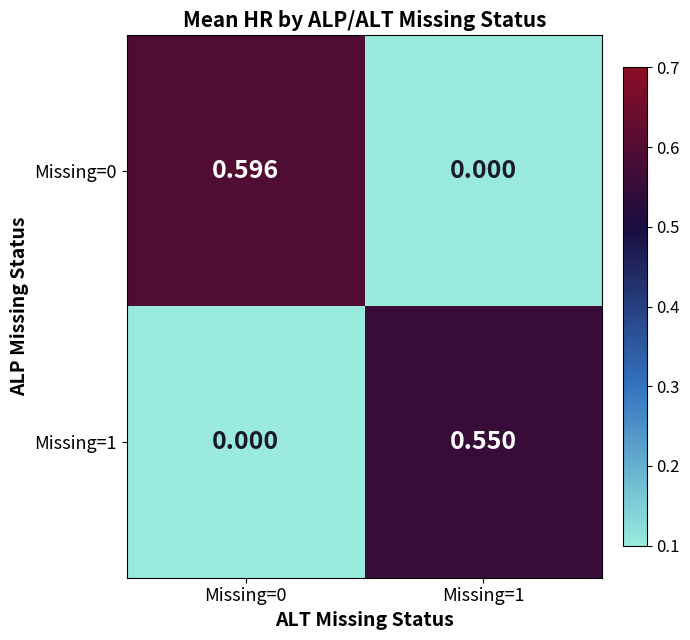

Which series has the widest spread of values?

Missing=0